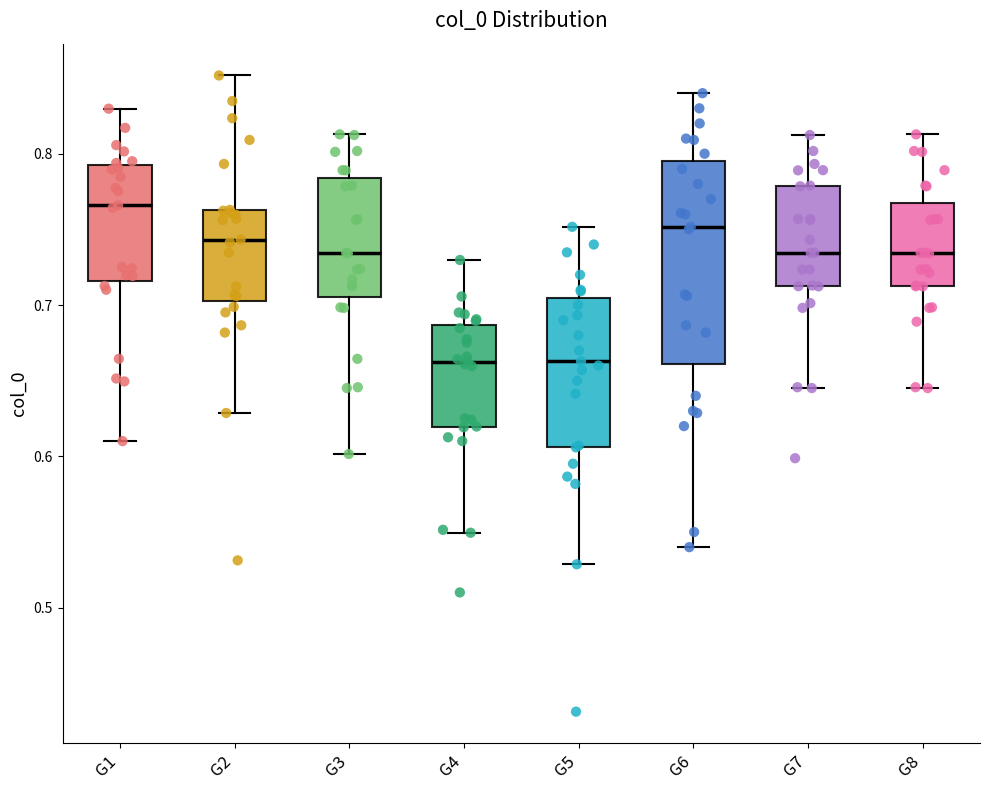

Where is the upper edge of the box for G6 on the y-axis? The values are not printed on the chart, so give them approximately, as read against the axis.

0.80